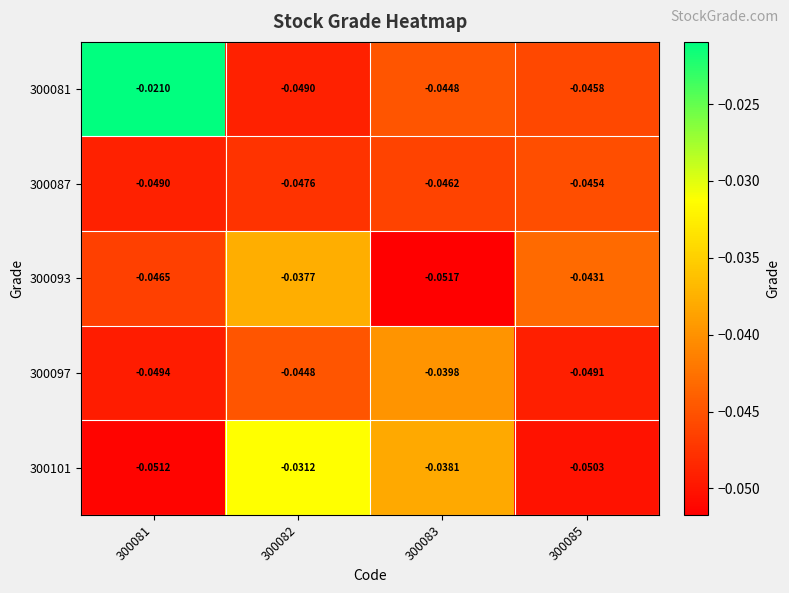

Which has a higher value, 300081 or 300085?

300081